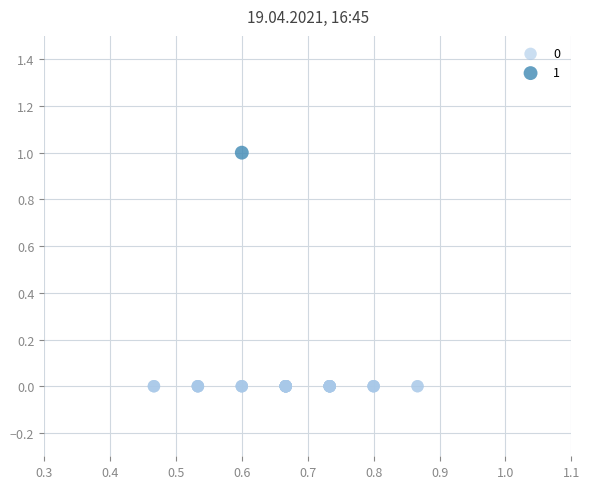

Which series contains the highest Y value?

1